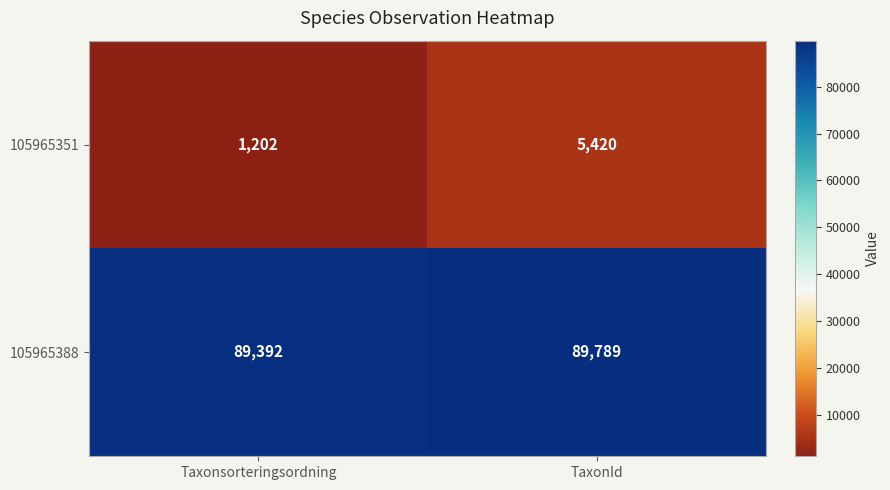

Reading left to right, extract all data points from this chart.

105965351: 1202	5420
105965388: 89392	89789